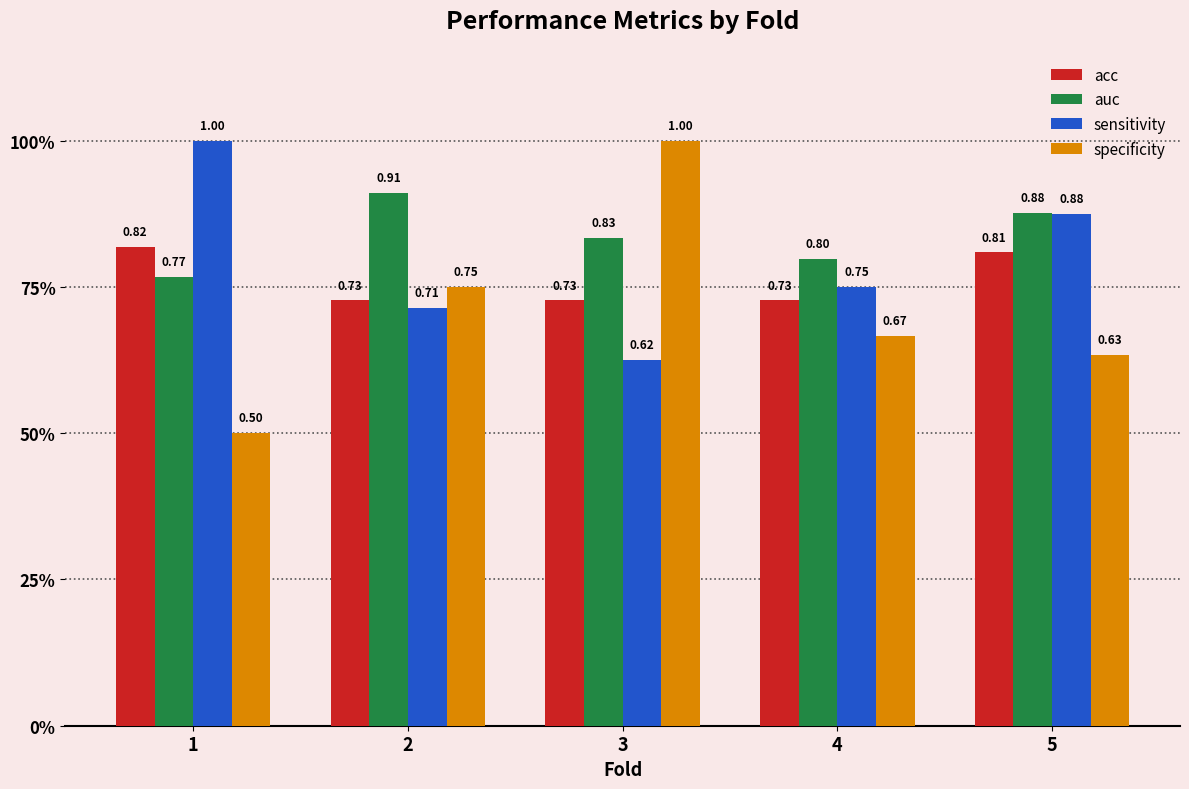

What is the difference between the auc values at 2 and 4?

0.1